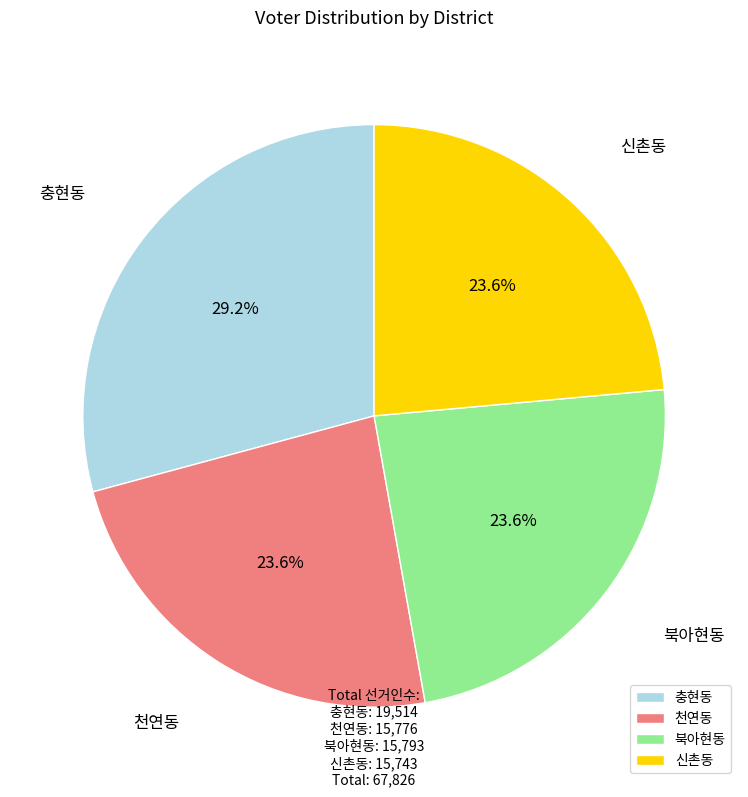

Count the number of slices in the pie.

4